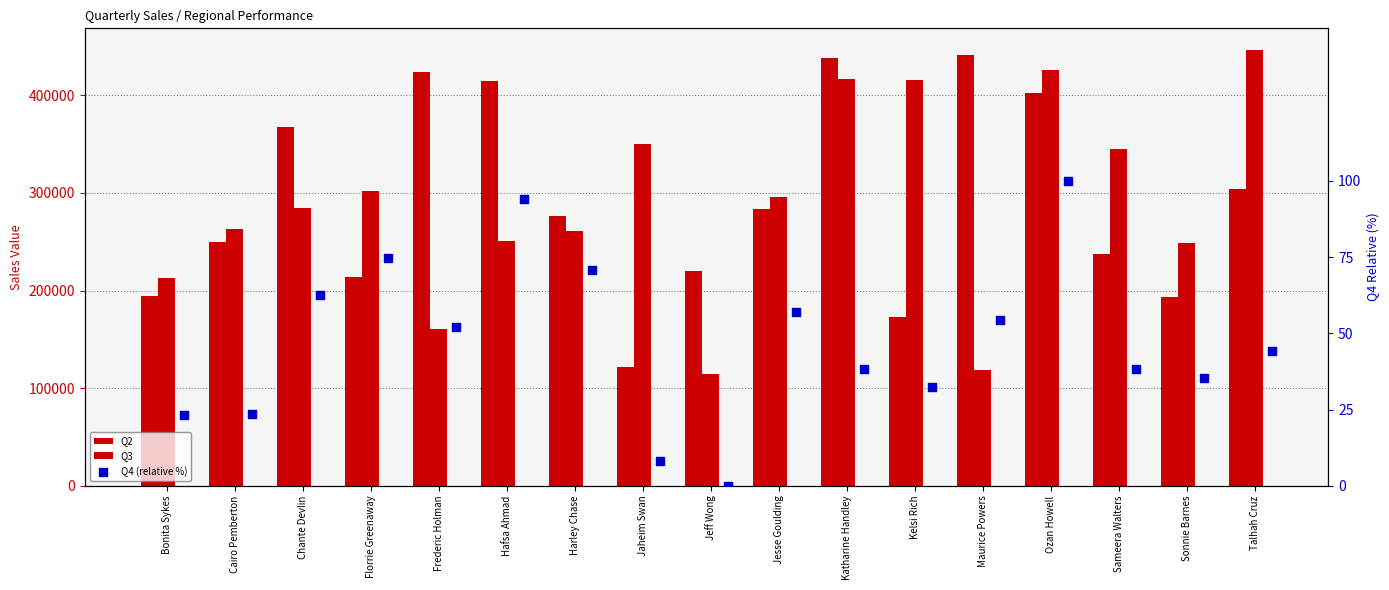

What is the total value across all series at Harley Chase?

537973.9